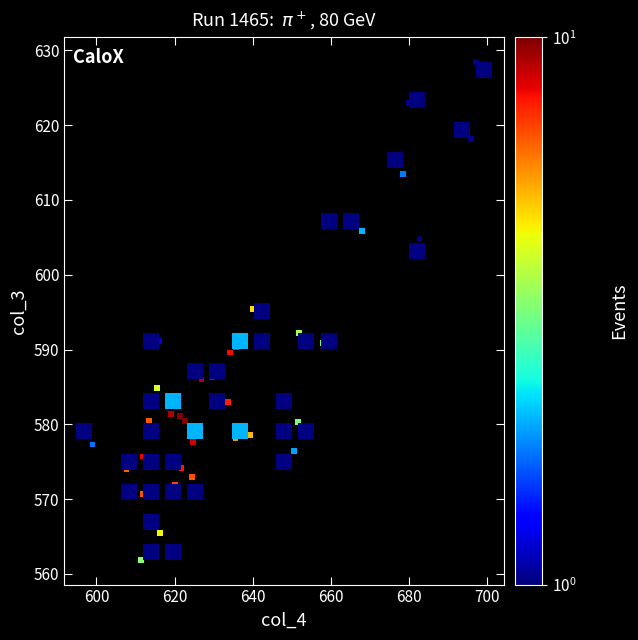

What is the range of Y values (max minus min)?

66.5